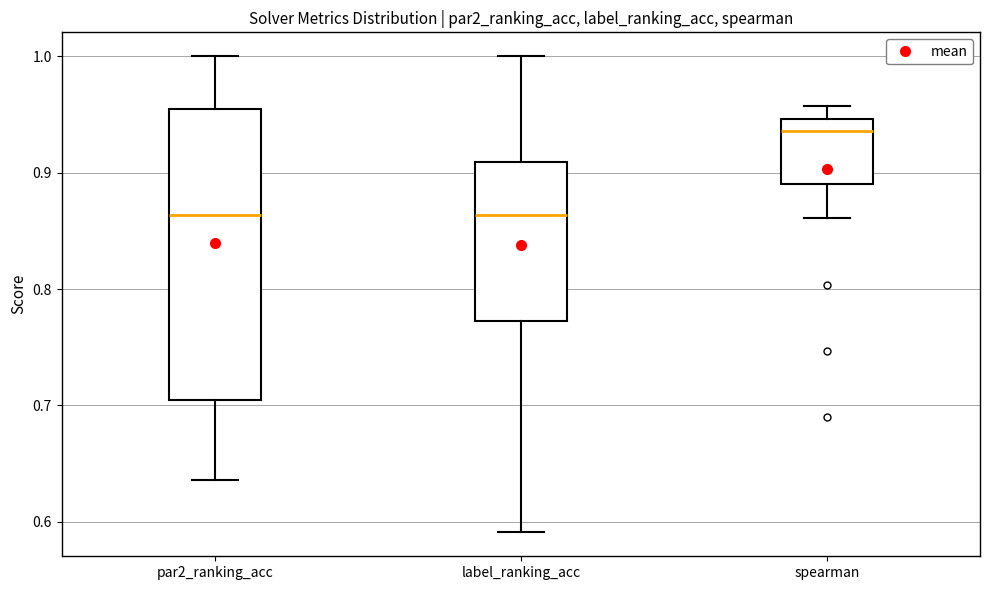

Reading left to right, transcribe this box plot: for each box, give where its median line is, the range the box spans, and where its two whiskers end, as read against the y-axis. The values are not printed on the chart, so give them approximately, as read against the axis.

par2_ranking_acc: median 0.86, box 0.70 to 0.95, whiskers 0.64 to 1.00
label_ranking_acc: median 0.86, box 0.77 to 0.91, whiskers 0.59 to 1.00
spearman: median 0.94, box 0.89 to 0.95, whiskers 0.86 to 0.96